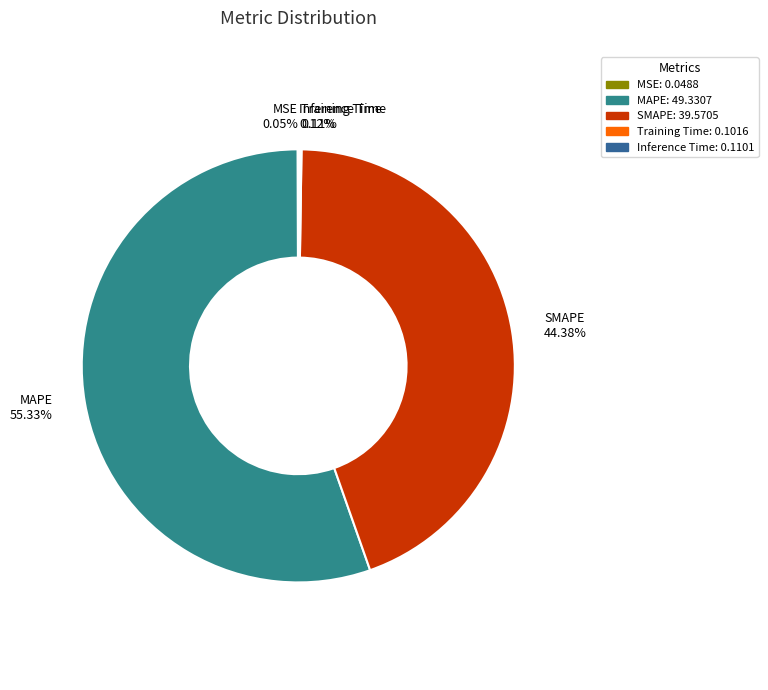

Which has a higher value, MAPE or SMAPE?

MAPE